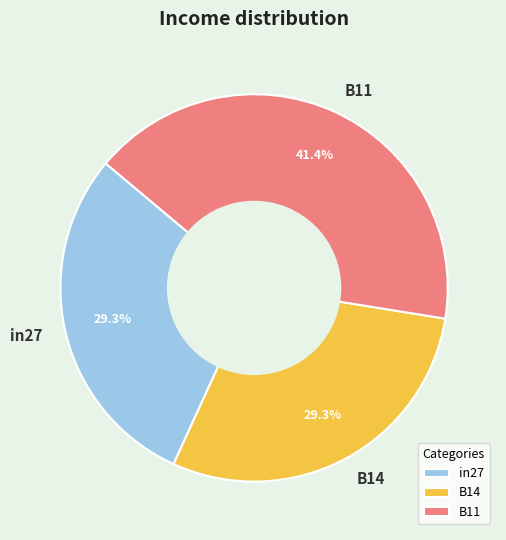

To the nearest percent, what portion does B11 represent?

41%